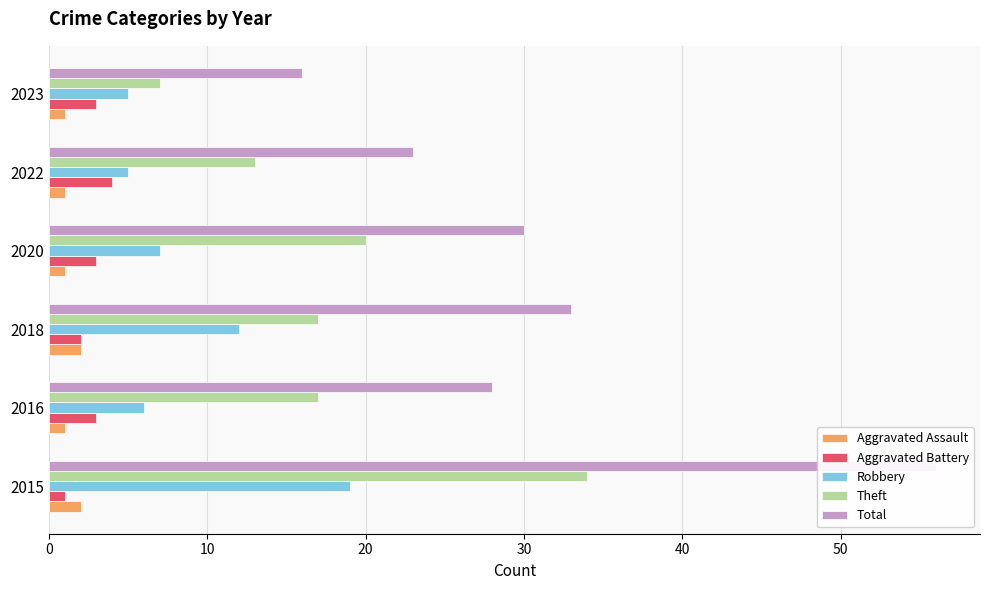

What are all the series names shown in the legend?

Aggravated Assault, Aggravated Battery, Robbery, Theft, Total